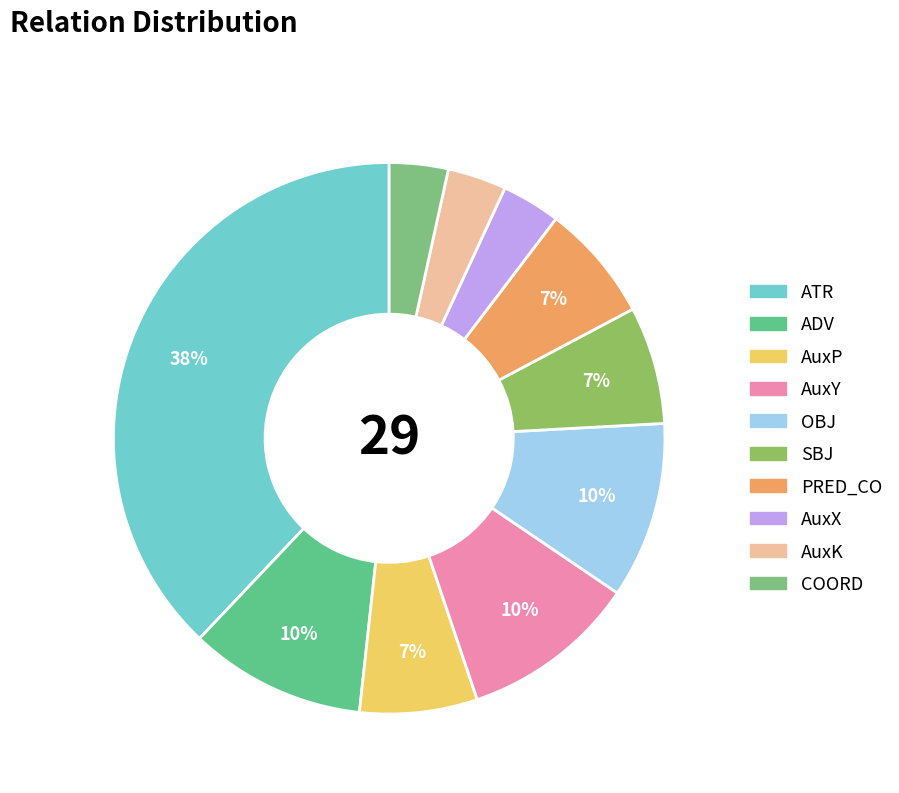

What is the smallest slice in the pie chart?

AuxX